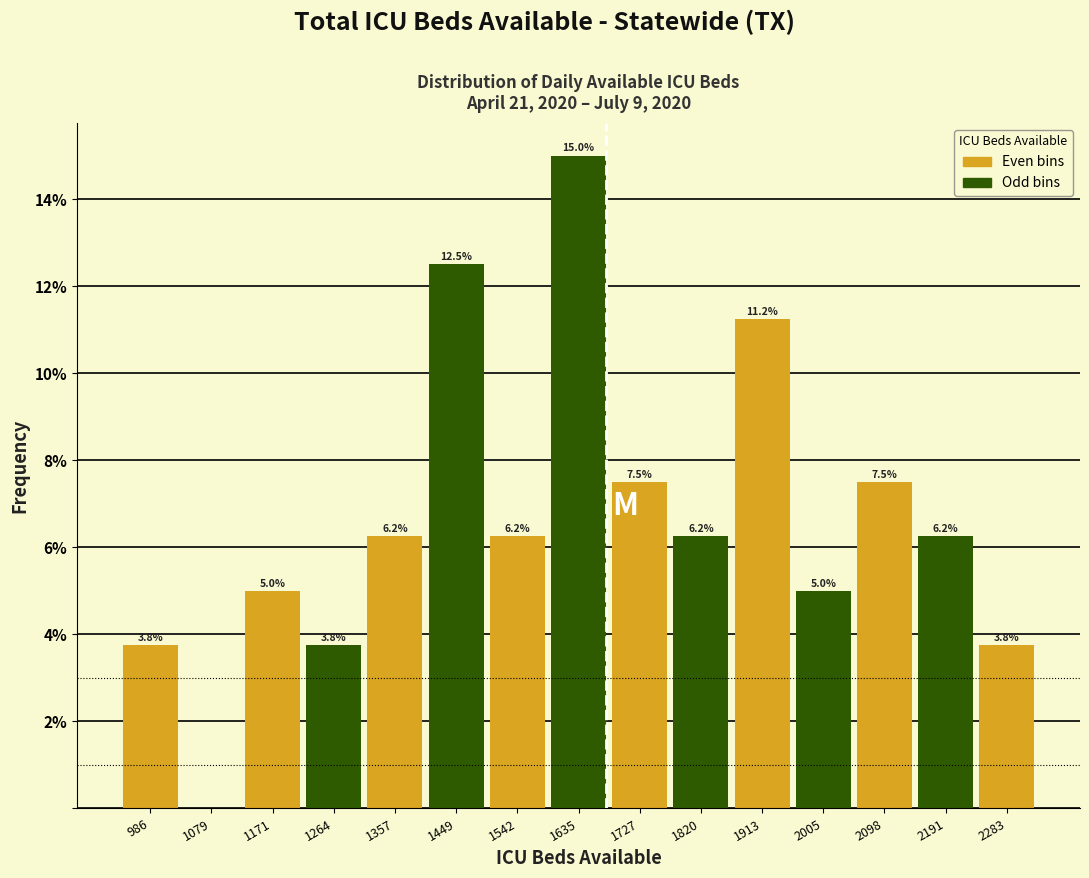

Which range on the x-axis has the tallest bar?

1590 to 1680